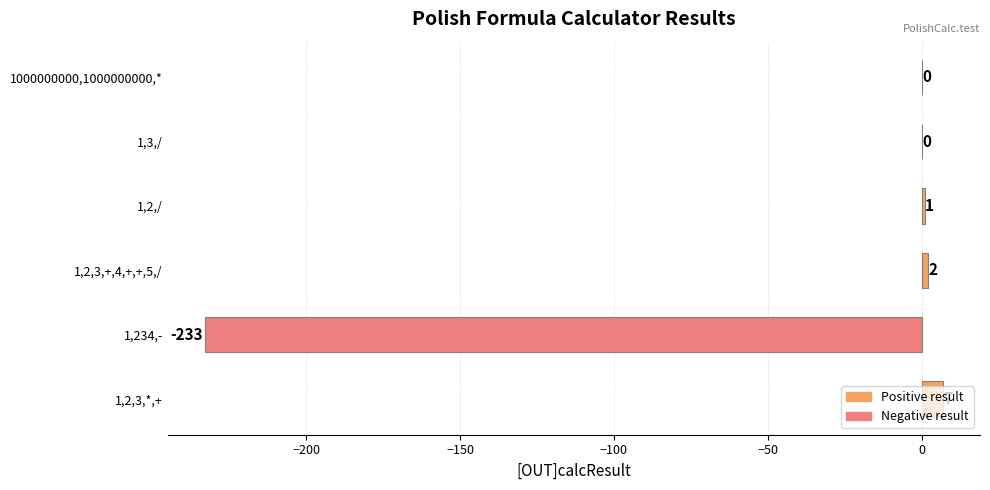

True or false: the data shows 1 at 1,2,/.

True